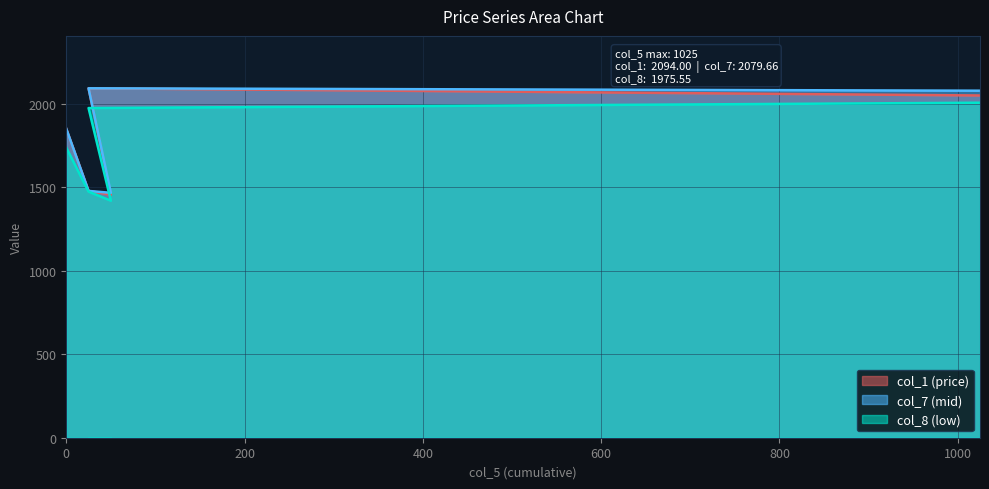

Is it true that col_7 equals 2079.7 at 1025?

True